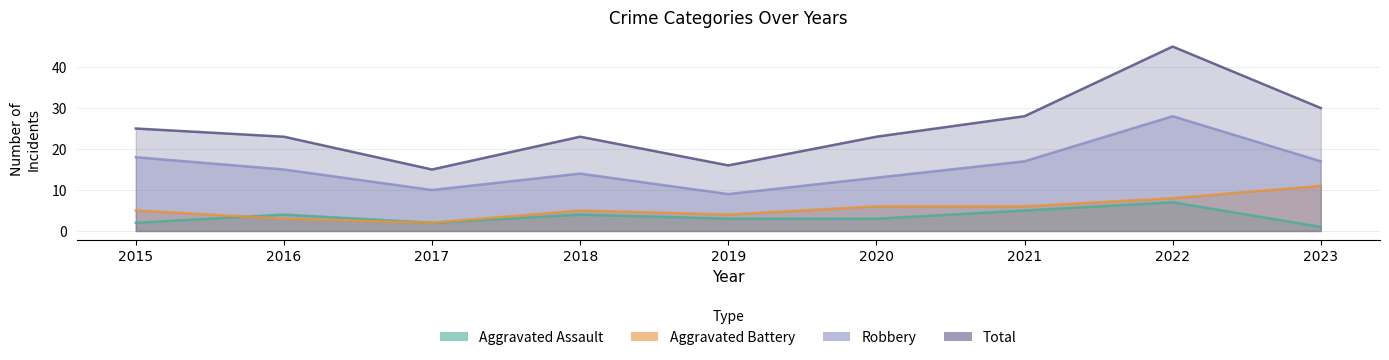

In Aggravated Battery, how many points are lower than both neighbors (excluding endpoints)?

2